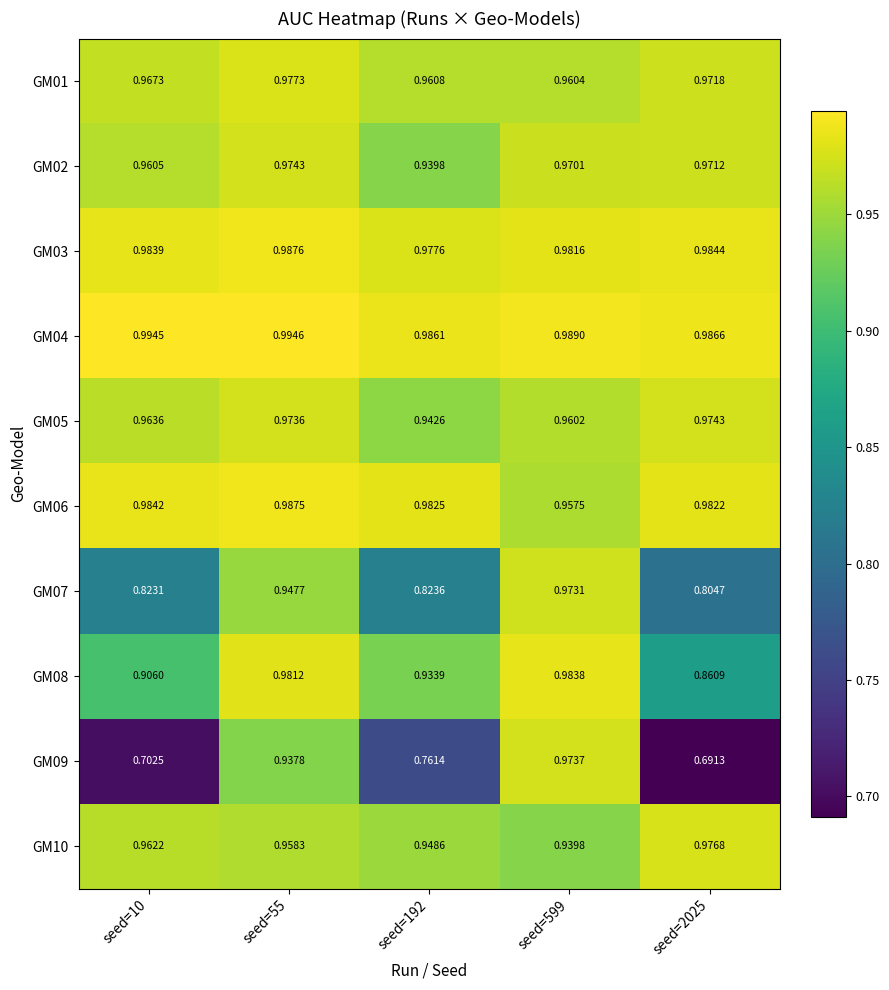

What is the spread (max minus min) of values at seed=55?

0.1